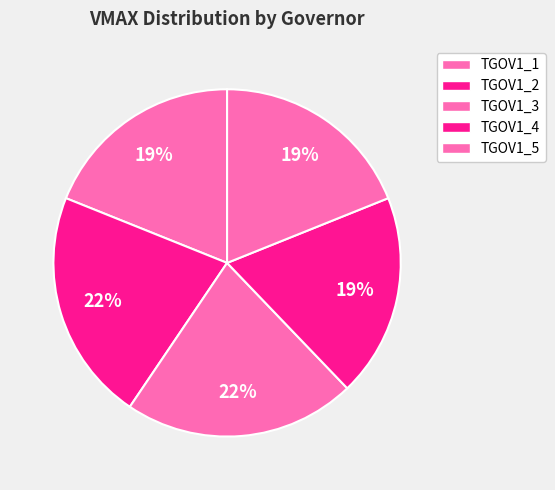

Is it true that TGOV1_1 is 5% of the pie?

False